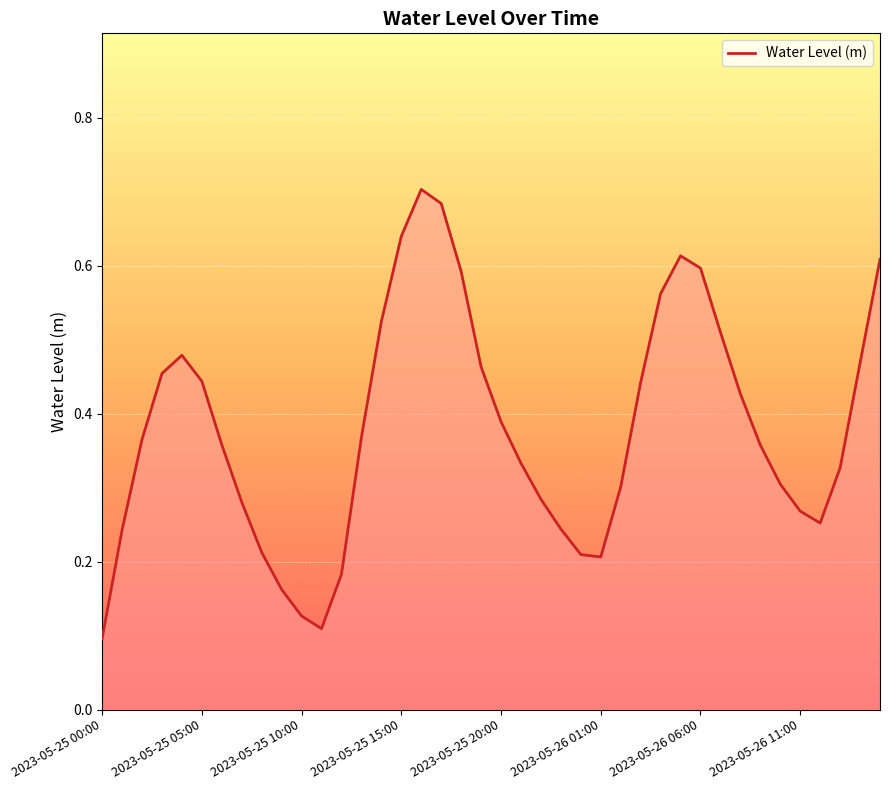

What is the value of the 15th point from the left?

0.5